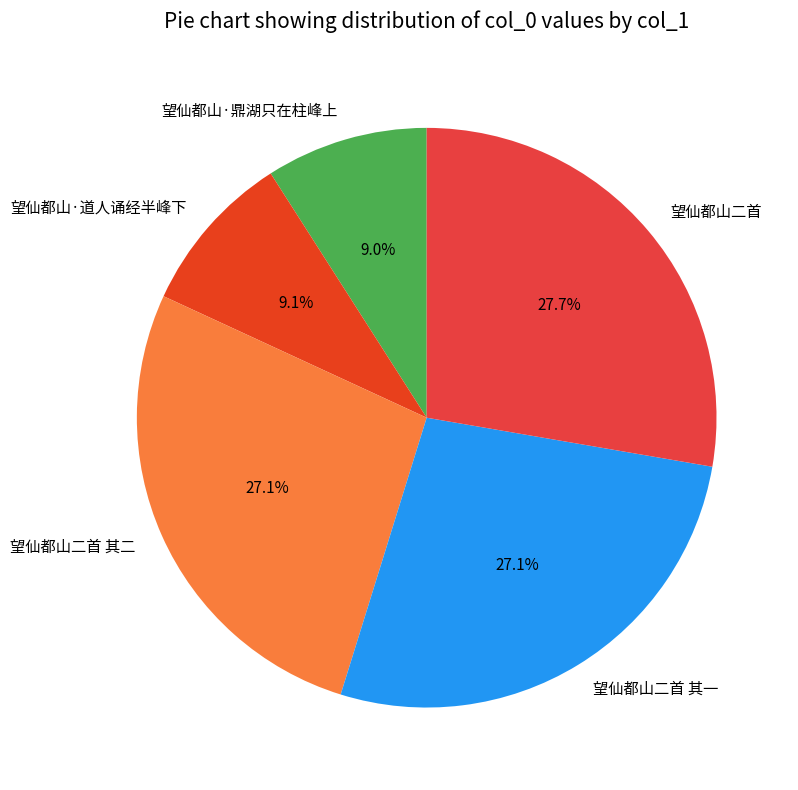

Is it true that 望仙都山·道人诵经半峰下 is 9% of the pie?

True